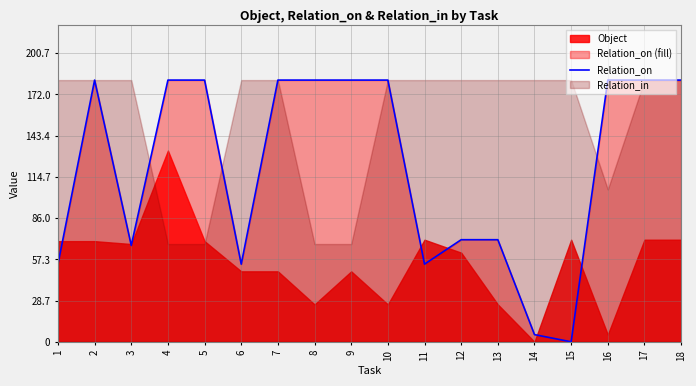

Reading left to right, extract all data points from this chart.

54	182	67	182	182	54	182	182	182	182	54	71	71	5	0	182	182	182